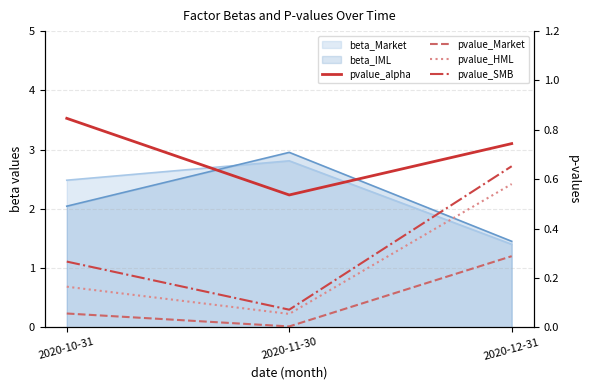

The pvalue_HML series shows 0.2 at 2020-10-31. True or false?

False